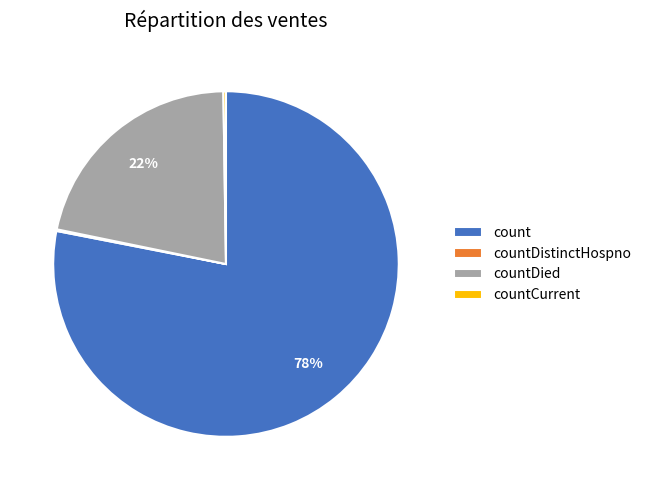

Which category has the biggest portion of the pie?

count